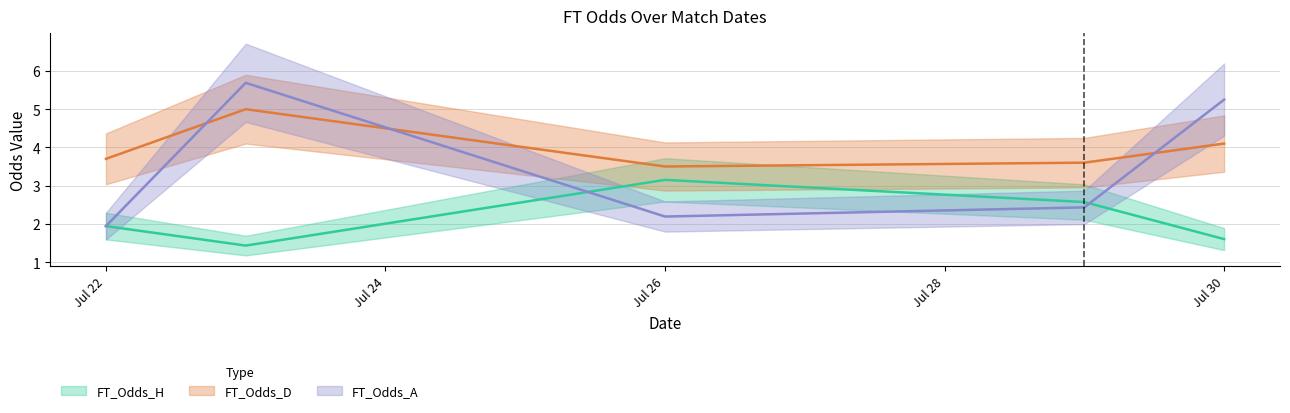

Read the FT_Odds_H value at 2023-07-26.

3.1